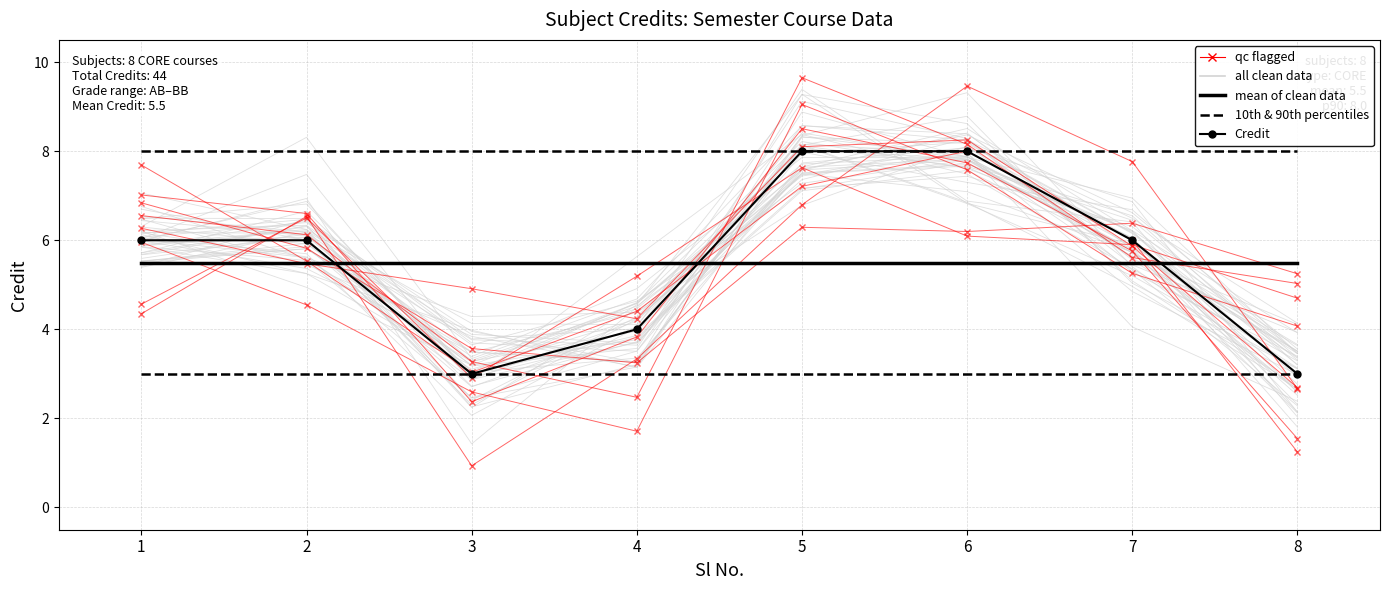

Reading right to left, what are all the values shown in this chart?

mean of clean data: 5.5	5.5	5.5	5.5	5.5	5.5	5.5	5.5
10th & 90th percentiles: 8.0	8.0	8.0	8.0	8.0	8.0	8.0	8.0
Credit: 3.0	6.0	8.0	8.0	4.0	3.0	6.0	6.0